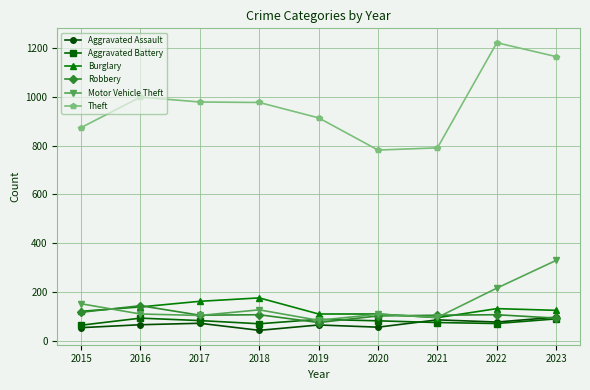

Which series has the largest range (max minus min)?

Theft